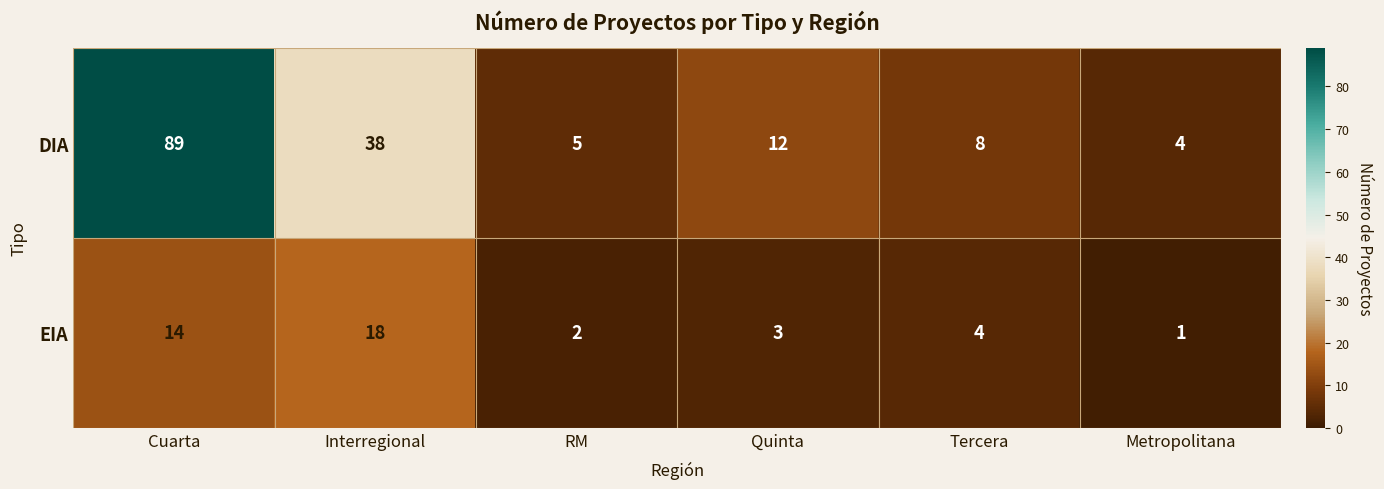

Rank the series at Interregional from highest to lowest value.

DIA, EIA